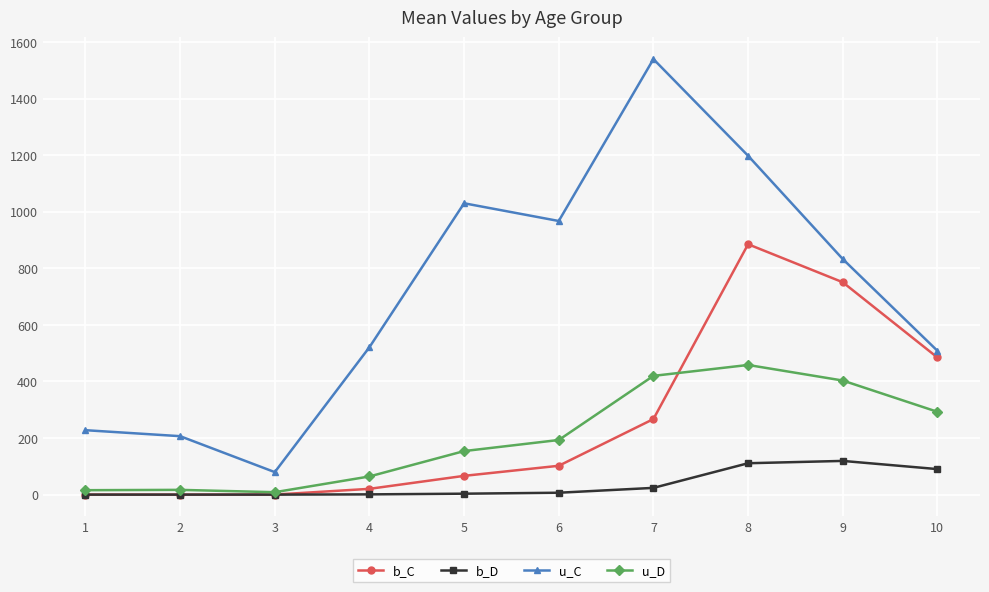

List the series in order of their peak value, highest first.

u_C, b_C, u_D, b_D